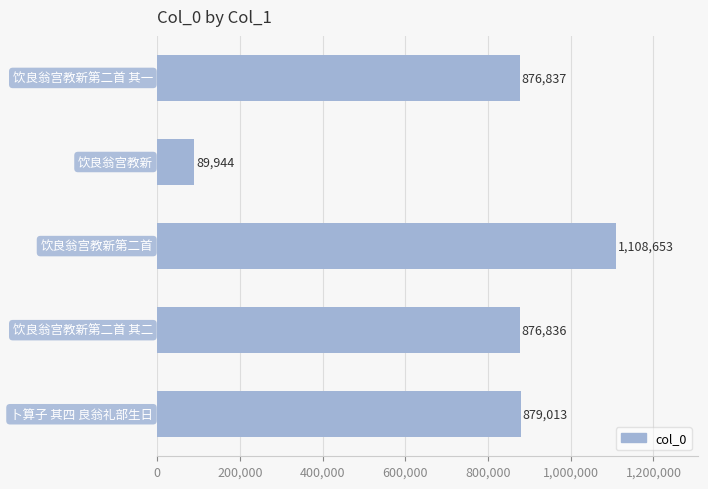

What is the difference between the maximum and minimum values?

1018709